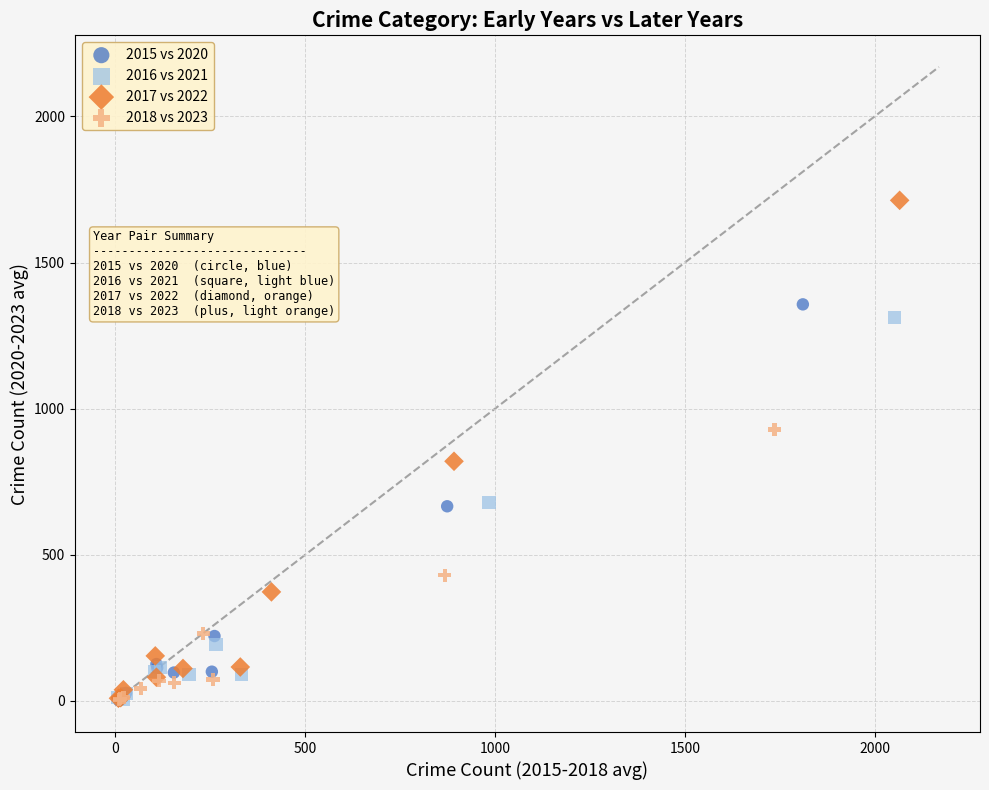

Which series has the widest spread of Y values?

2017 vs 2022